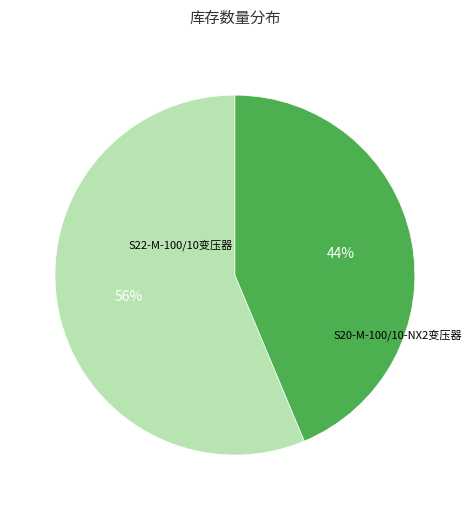

To the nearest percent, what is the average slice percentage?

50%